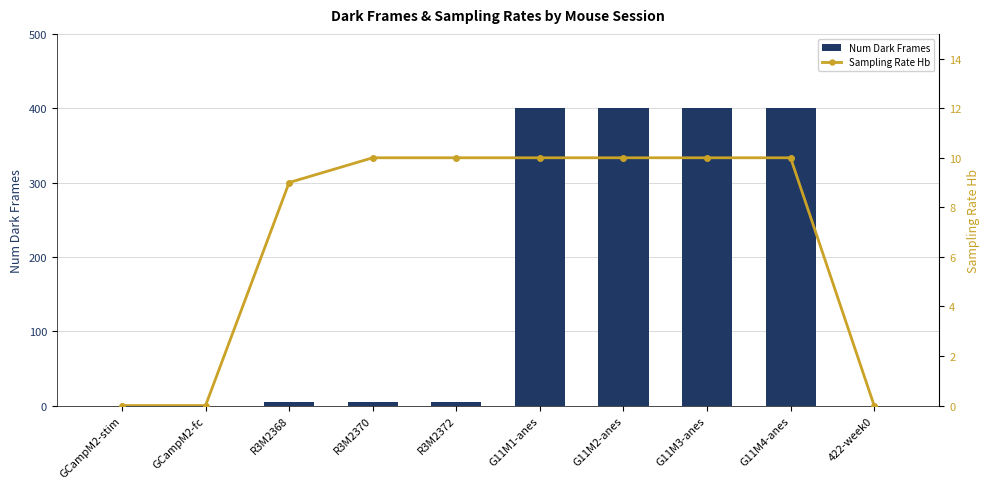

What position from the left is G11M2-anes?

7